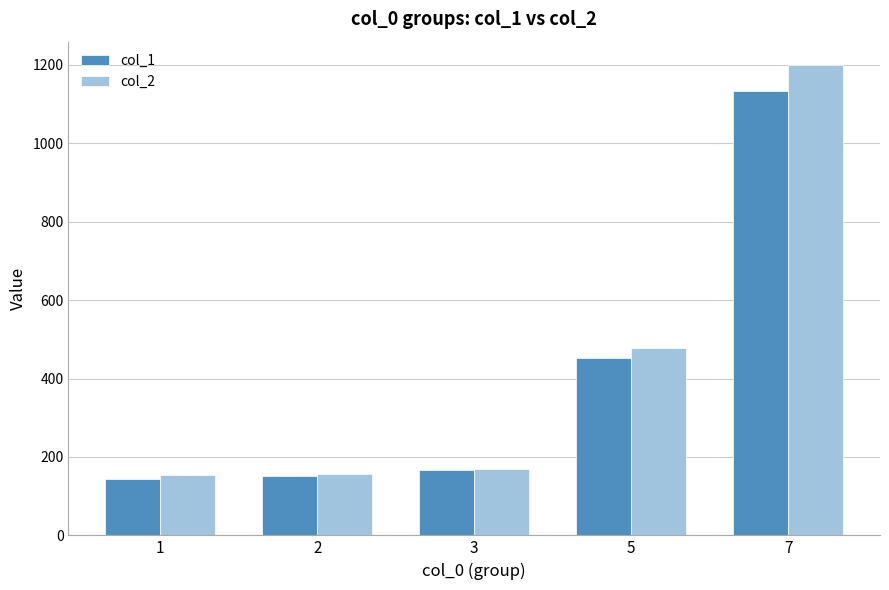

Which series has the widest spread of values?

col_2